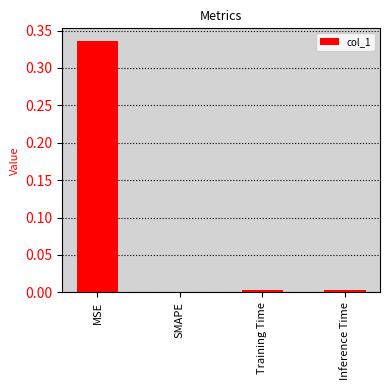

What is the change in value from MSE to Inference Time?

-0.3